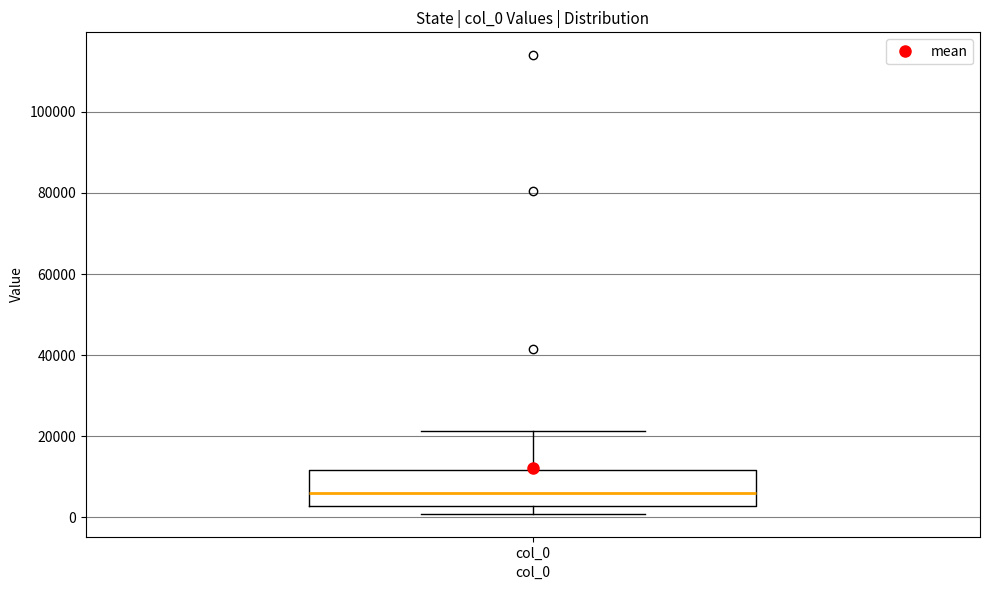

Transcribe this box plot: give where the median line is, the range the box spans, and where the two whiskers end, as read against the y-axis. The values are not printed on the chart, so give them approximately, as read against the axis.

median 6000, box 2000 to 12000, whiskers 0 to 22000